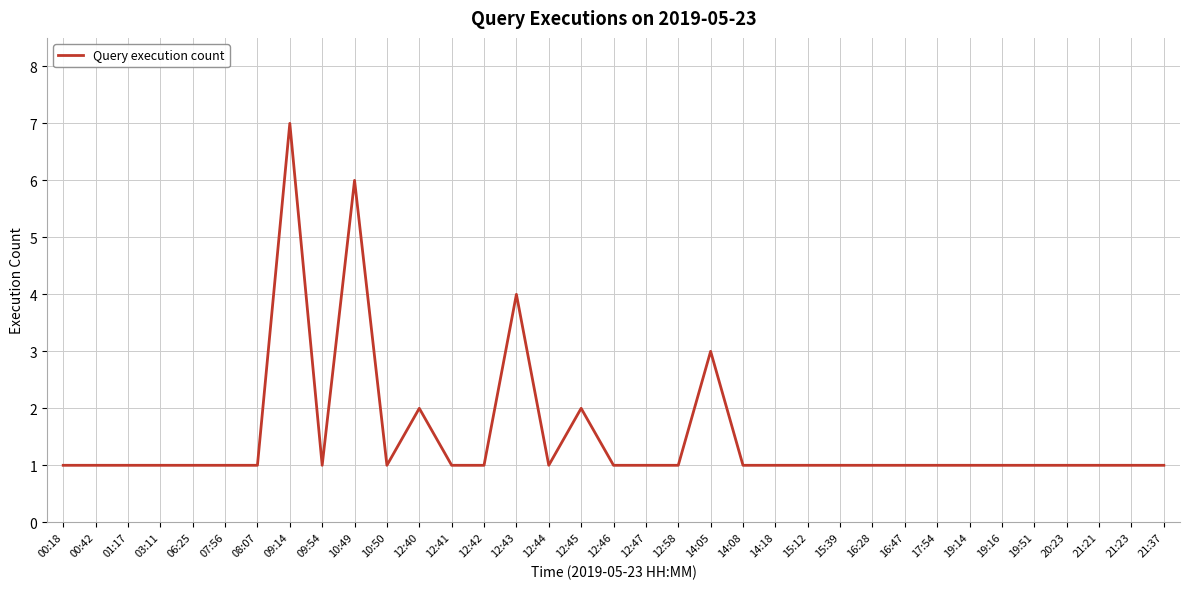

What position from the right is 10:50?

25